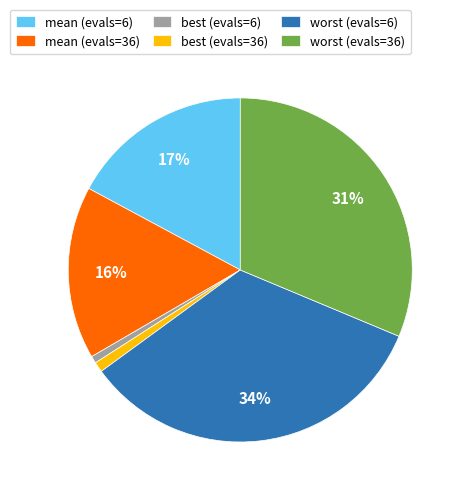

Do worst (evals=6) and best (evals=36) together represent more than half of the pie?

No